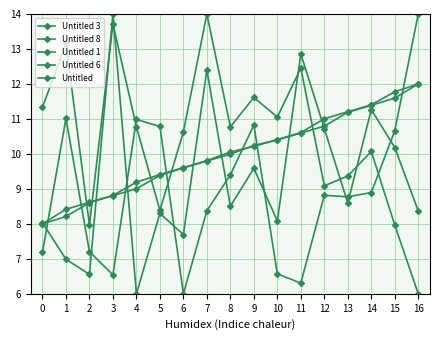

Reading right to left, extract all data points from this chart.

Untitled 3: 8.4	10.2	11.3	8.6	10.7	12.9	8.1	9.6	8.5	12.4	7.7	8.3	6.0	14.0	6.6	7.0	8.0
Untitled 8: 14.0	10.7	8.9	8.8	8.8	6.3	6.6	10.8	9.4	8.4	6.0	10.8	11.0	6.5	7.2	11.0	7.2
Untitled 1: 12.0	11.6	11.4	11.2	10.8	10.6	10.4	10.2	10.0	9.8	9.6	9.4	9.0	8.8	8.6	8.2	8.0
Untitled 6: 12.0	11.8	11.4	11.2	11.0	10.6	10.4	10.2	10.1	9.8	9.6	9.4	9.2	8.8	8.6	8.4	8.0
Untitled: 6.0	8.0	10.1	9.4	9.1	12.5	11.1	11.6	10.8	14.0	10.6	8.4	10.8	13.7	8.0	13.2	11.3